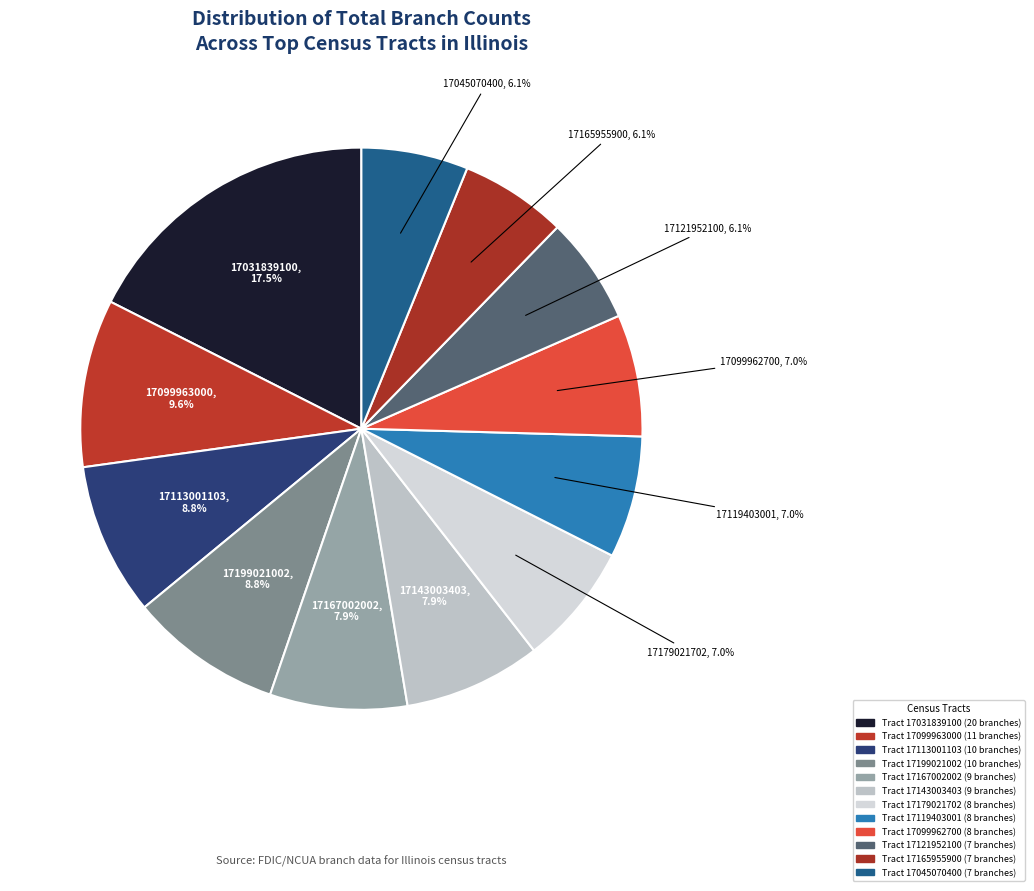

How many slices are in this pie chart?

12